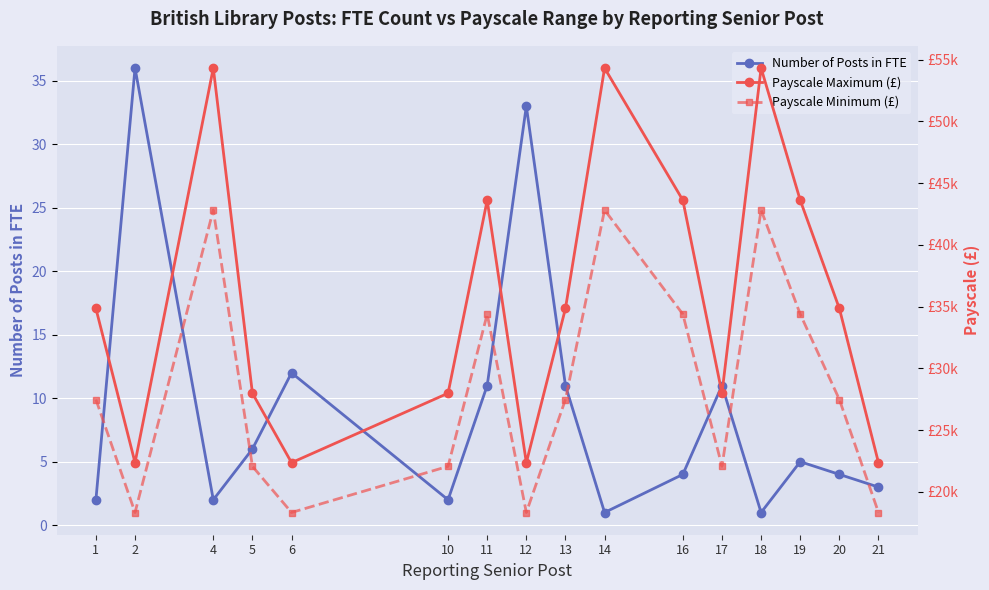

Reading left to right, extract all data points from this chart.

Number of Posts in FTE: 2	36	2	6	12	2	11	33	11	1	4	11	1	5	4	3
Payscale Maximum (£): 34853	22360	54328	27986	22360	27986	43623	22360	34853	54328	43623	27986	54328	43623	34853	22360
Payscale Minimum (£): 27477	18323	42830	22063	18323	22063	34391	18323	27477	42830	34391	22063	42830	34391	27477	18323